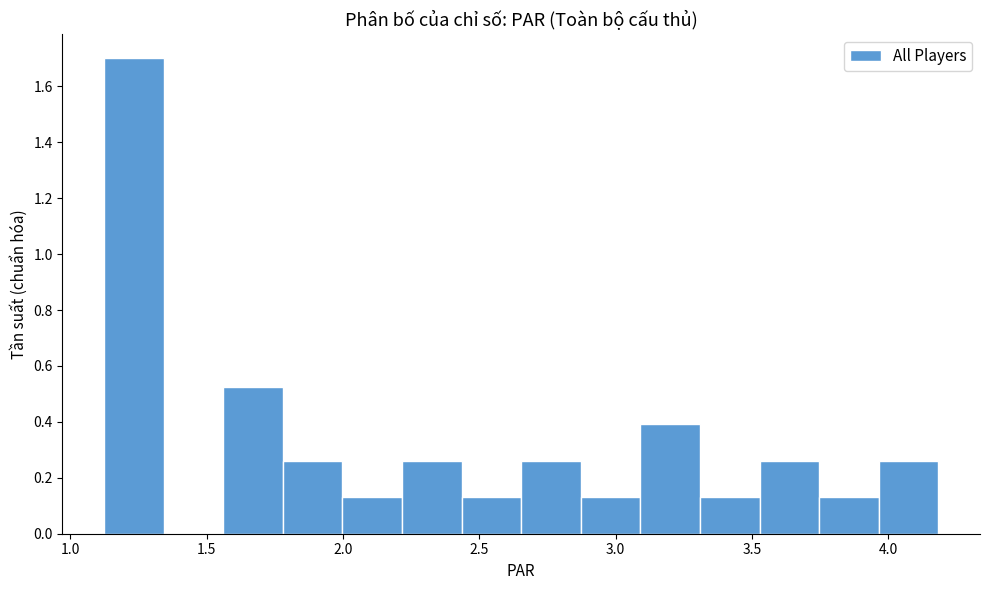

What is the height of the bar covering 2.45 to 2.65 on the x-axis? Neither the bar edges nor the heights are printed on the chart, so give them approximately, as read against the axes.

0.14